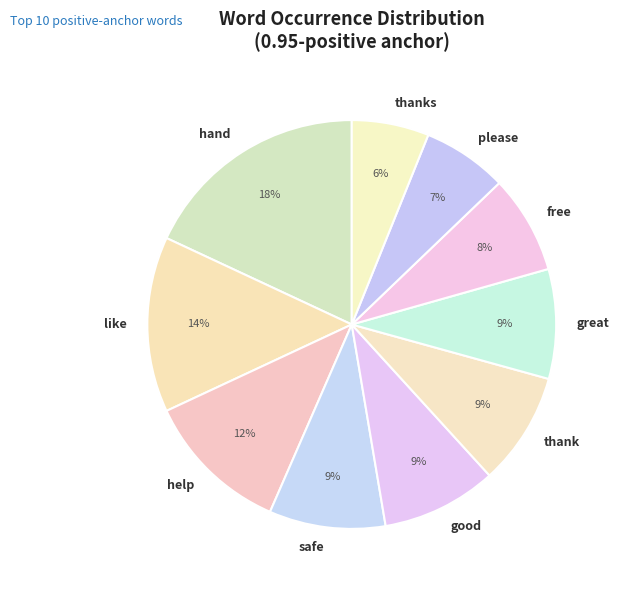

Is the sum of thanks and free greater than half?

No